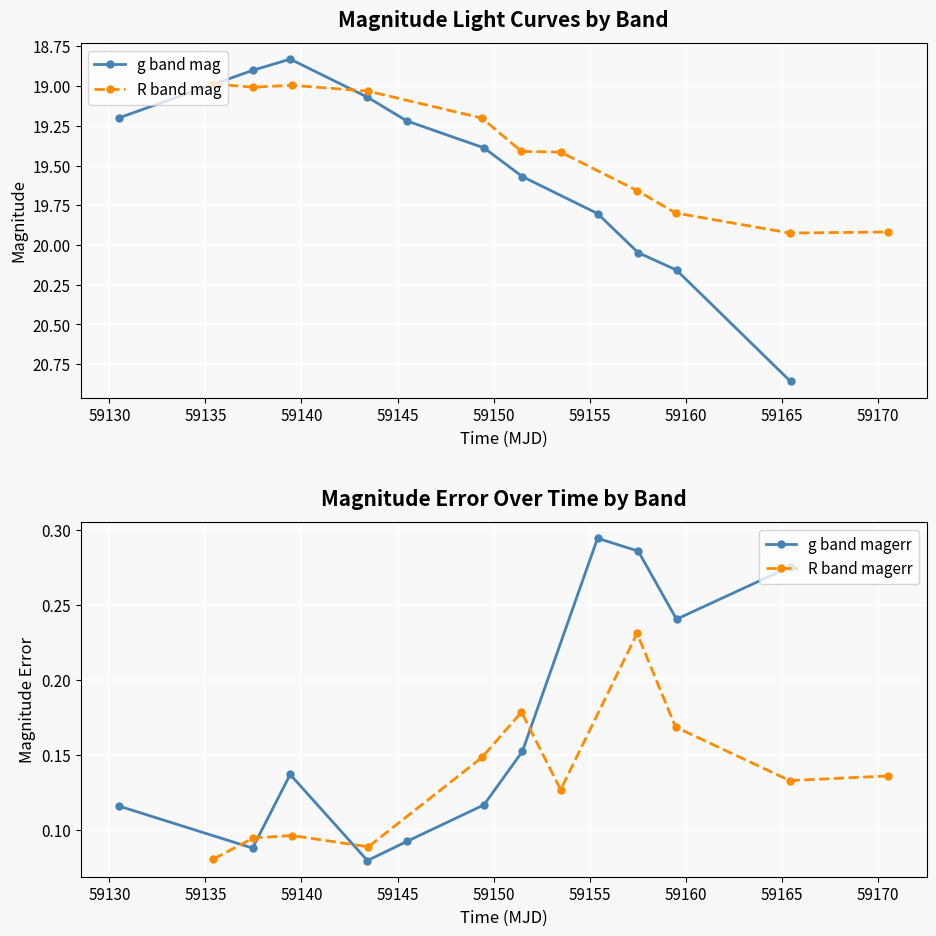

Which series has the widest spread of values?

g band mag